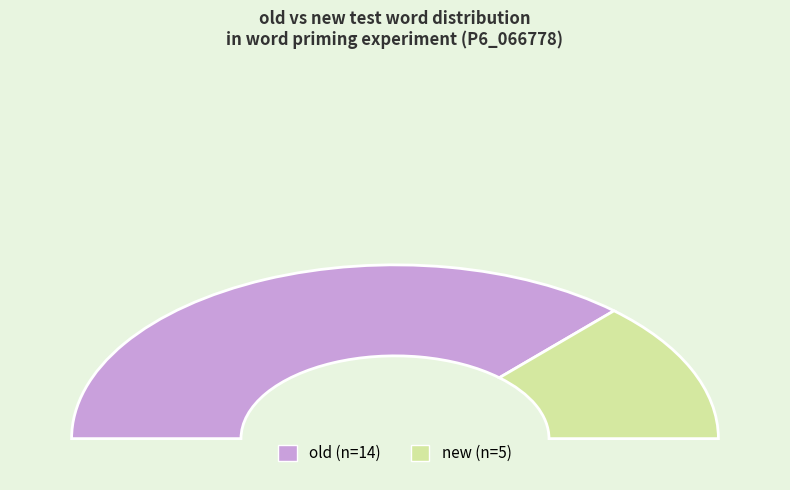

Does any single category account for the majority?

Yes